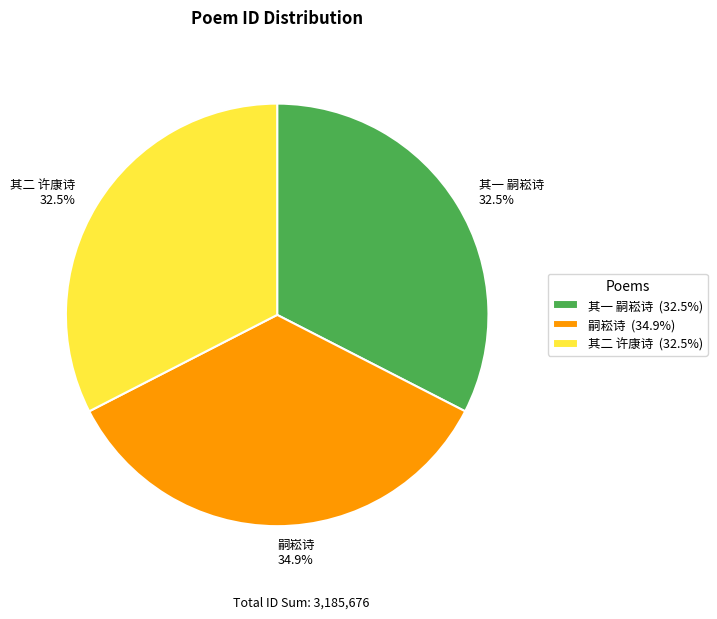

Is the sum of 嗣崧诗 34.9% and 其二 许康诗 32.5% greater than half?

Yes